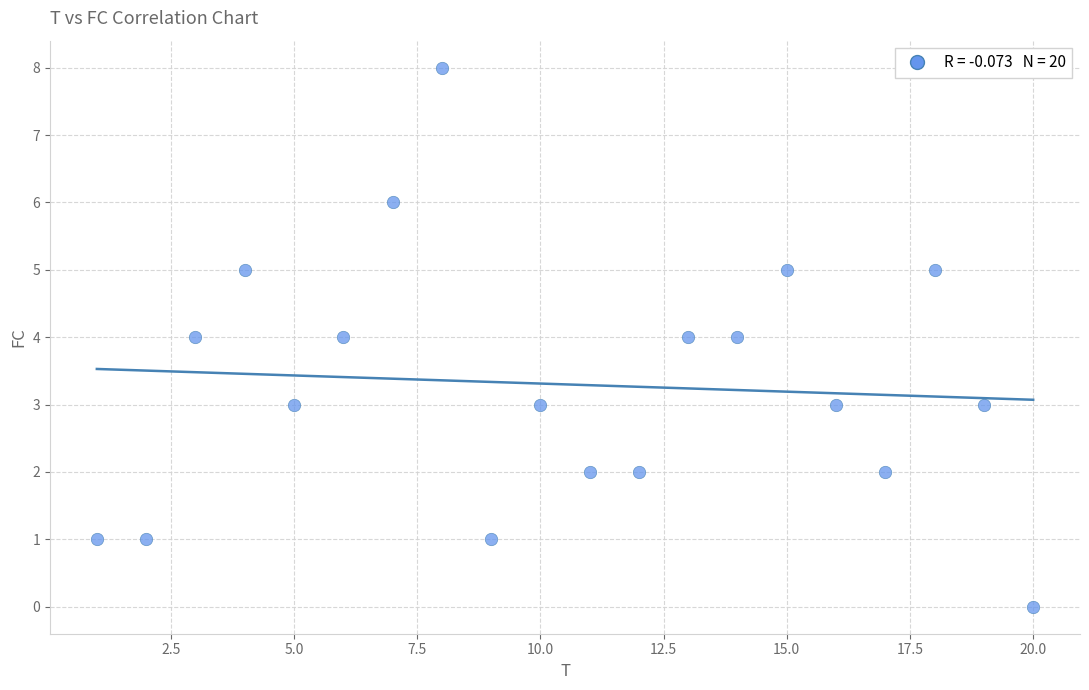

What is the range of Y values (max minus min)?

8